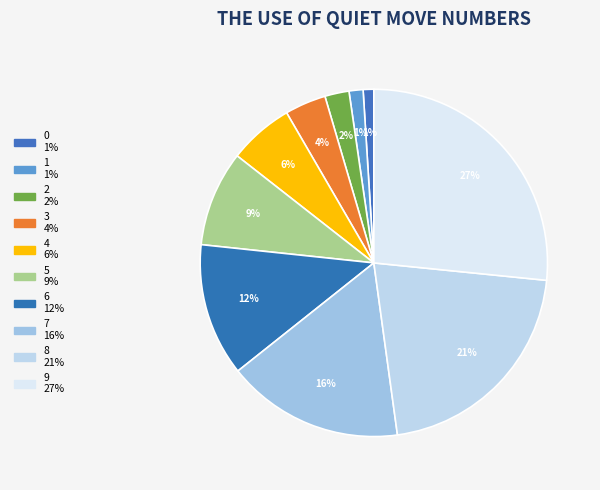

How many segments does this pie chart have?

10